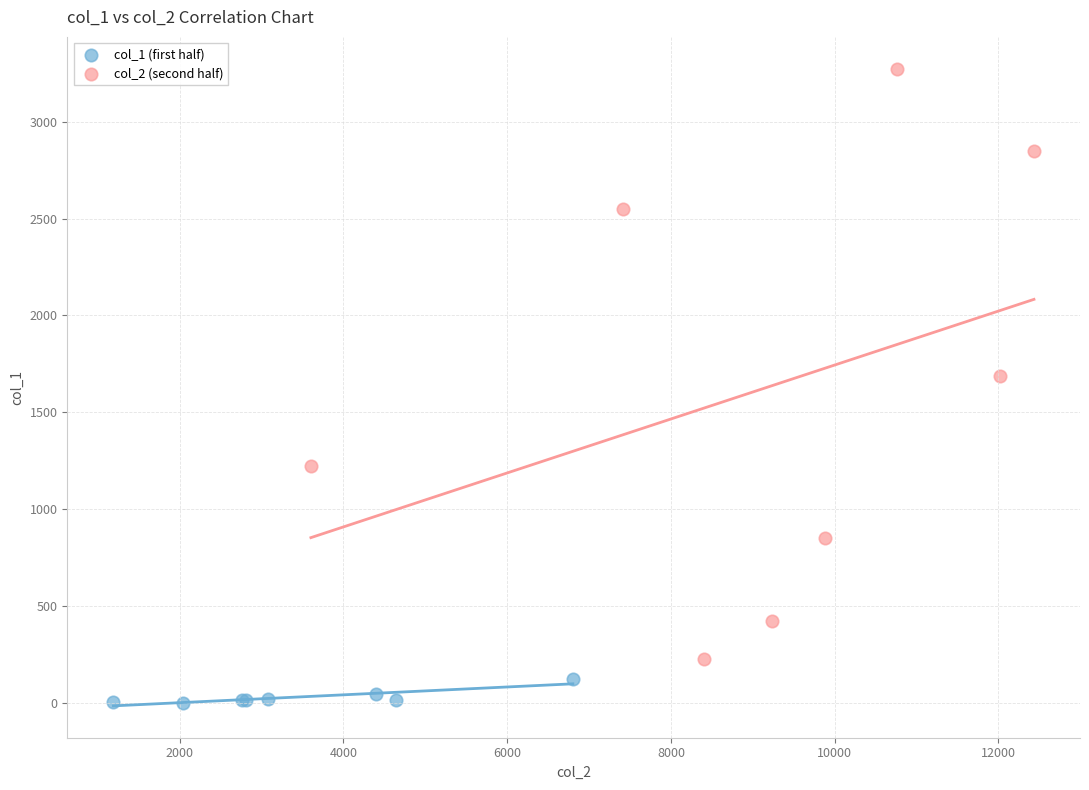

Which series has the widest spread of Y values?

col_2 (second half)